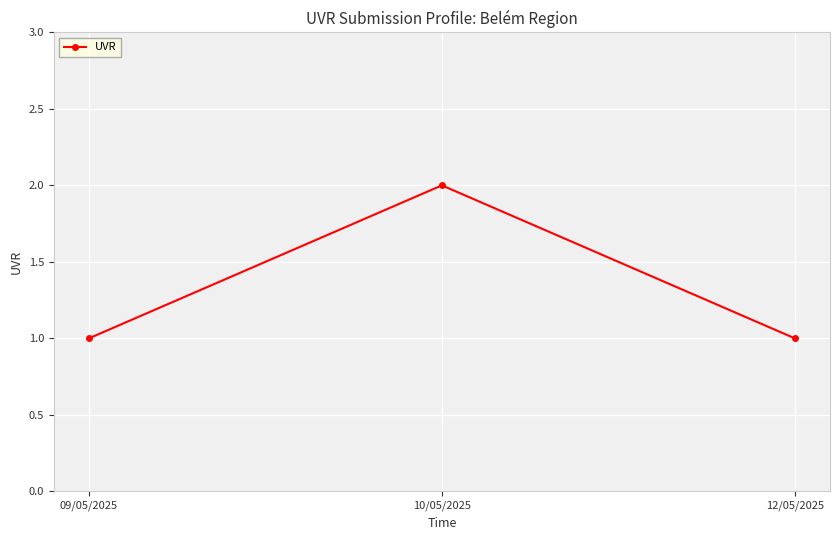

What is the greatest value displayed?

2